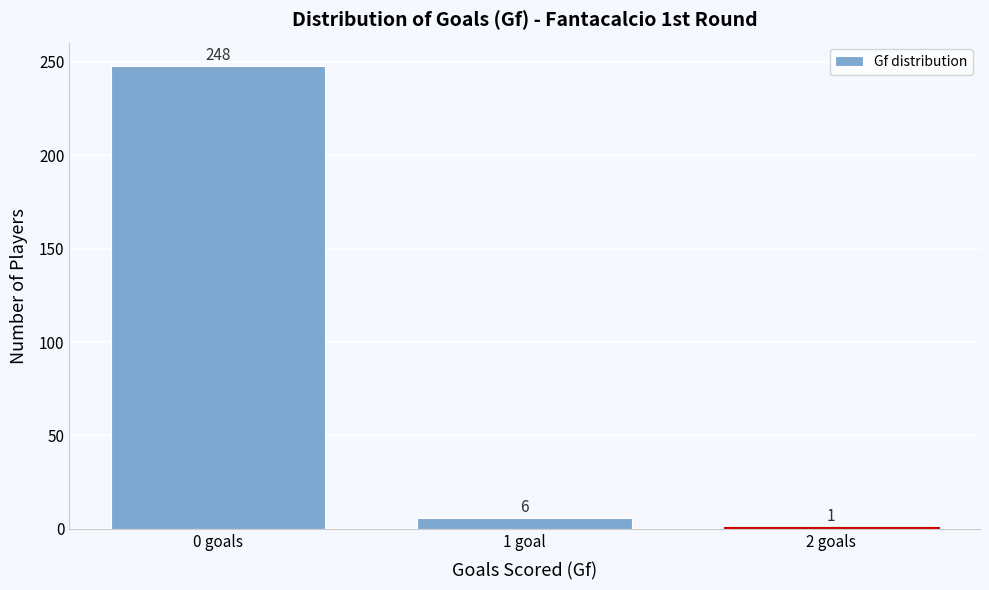

Reading left to right, list all the values displayed in this chart.

0 goals=248	1 goal=6	2 goals=1